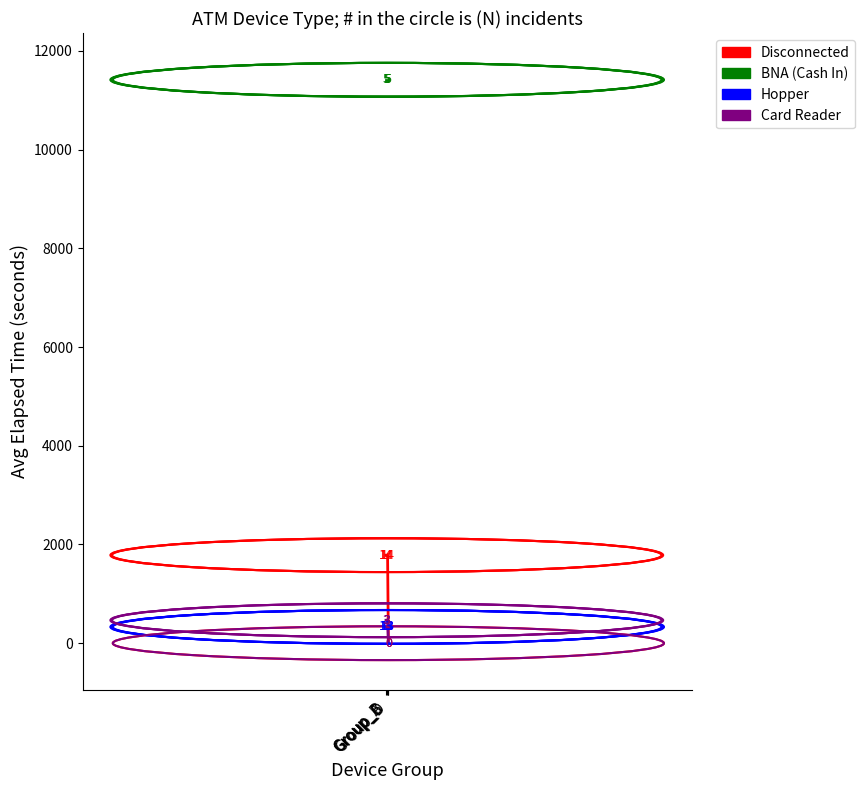

True or false: Disconnected and Hopper intersect in this chart.

True